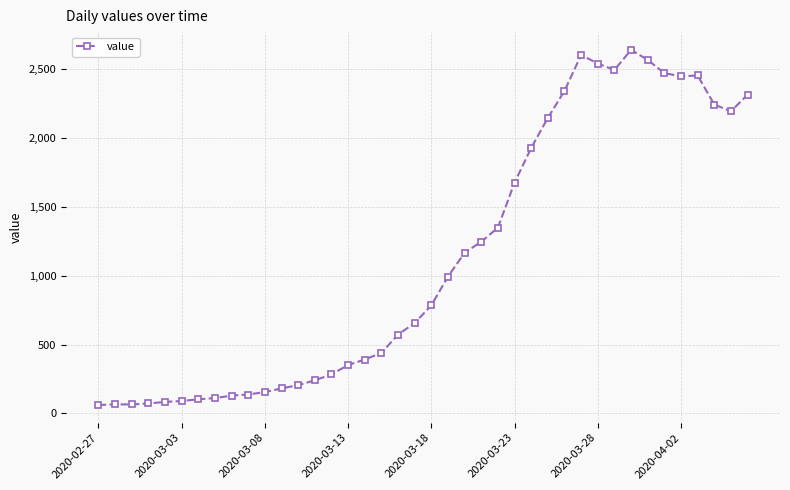

What is the smallest value displayed?

61